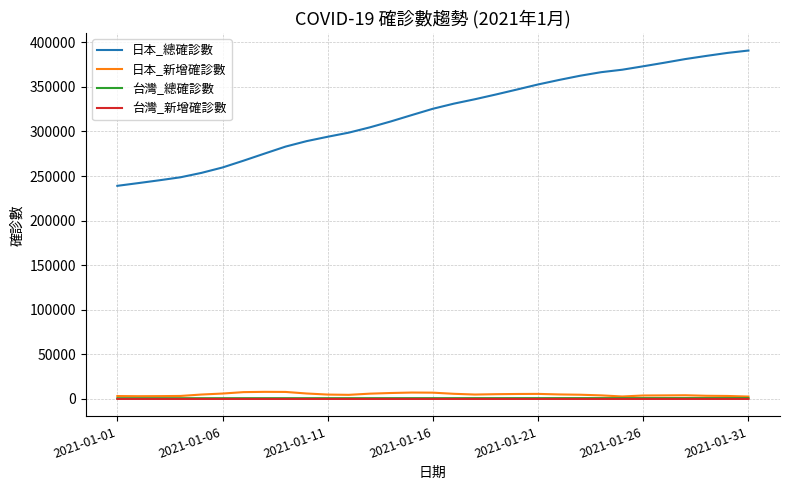

Which series has the largest total across all categories?

日本_總確診數